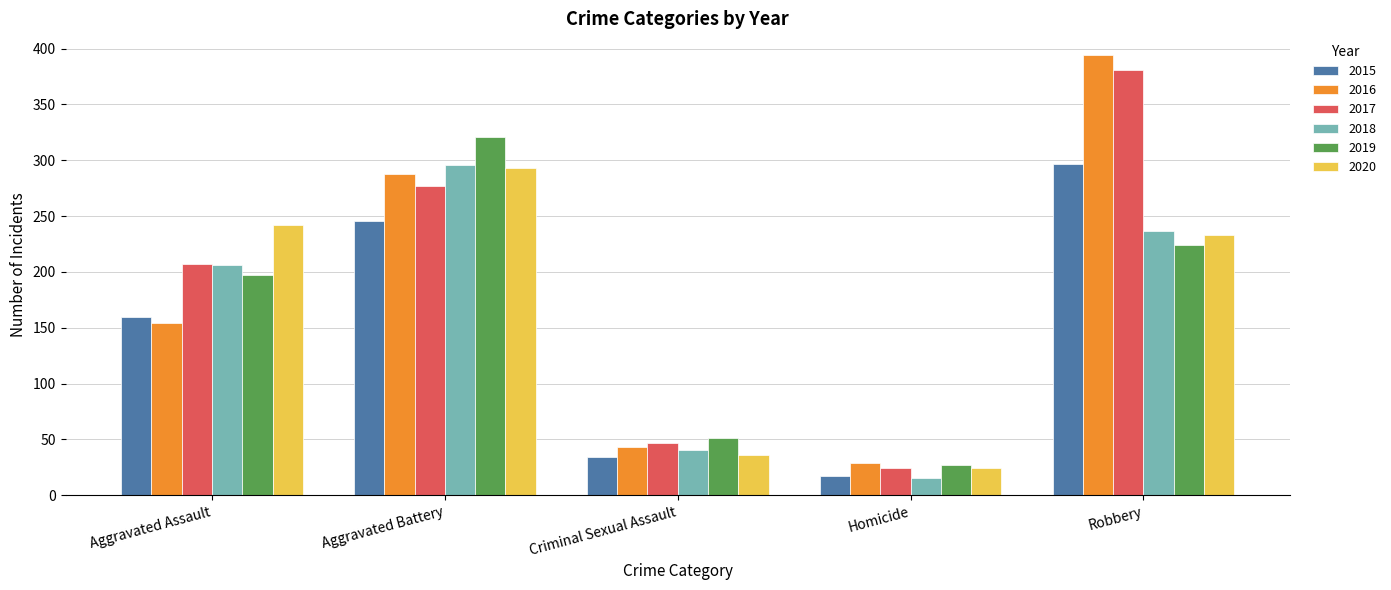

How many groups of bars are there?

5